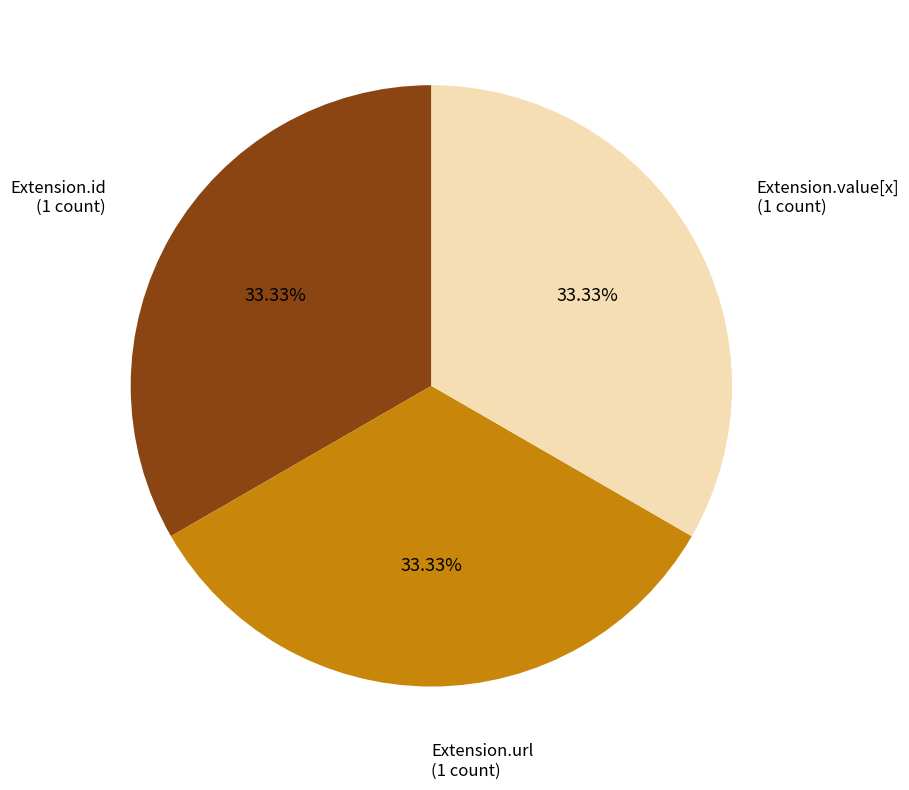

Is there any slice that represents more than half of the pie?

No